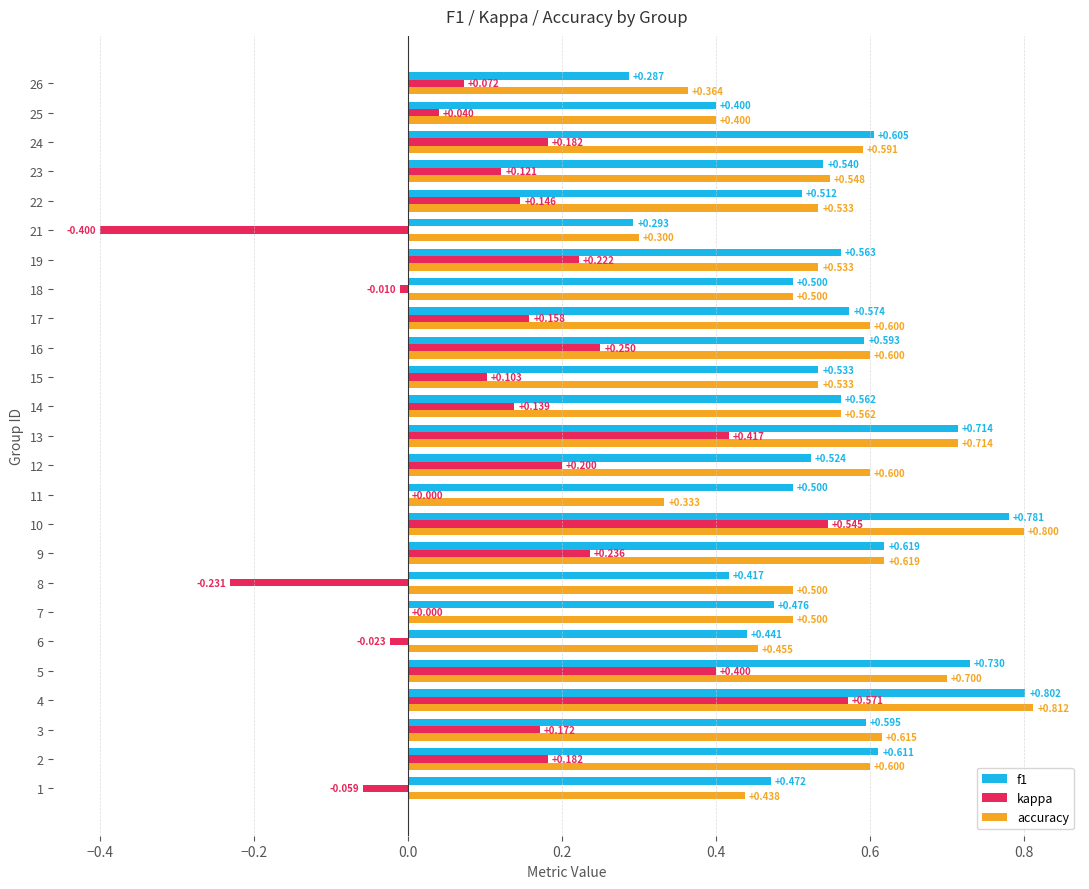

What is the average value of the accuracy series?

0.6